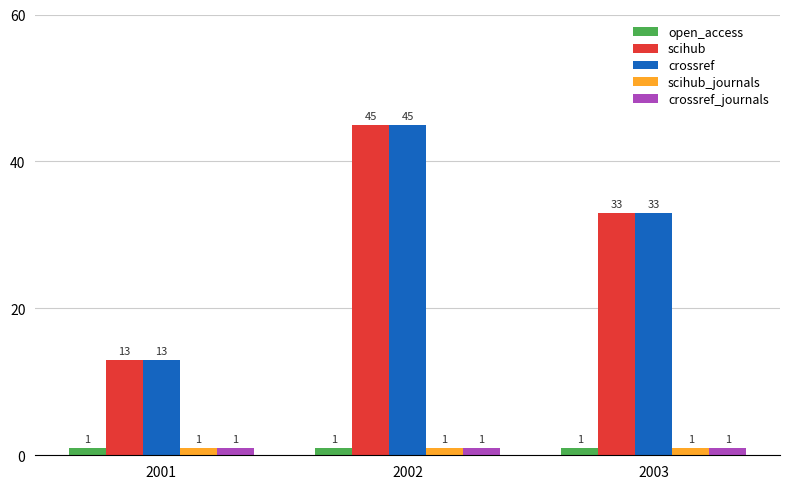

Reading left to right, what are all the values shown in this chart?

open_access: 1	1	1
scihub: 13	45	33
crossref: 13	45	33
scihub_journals: 1	1	1
crossref_journals: 1	1	1